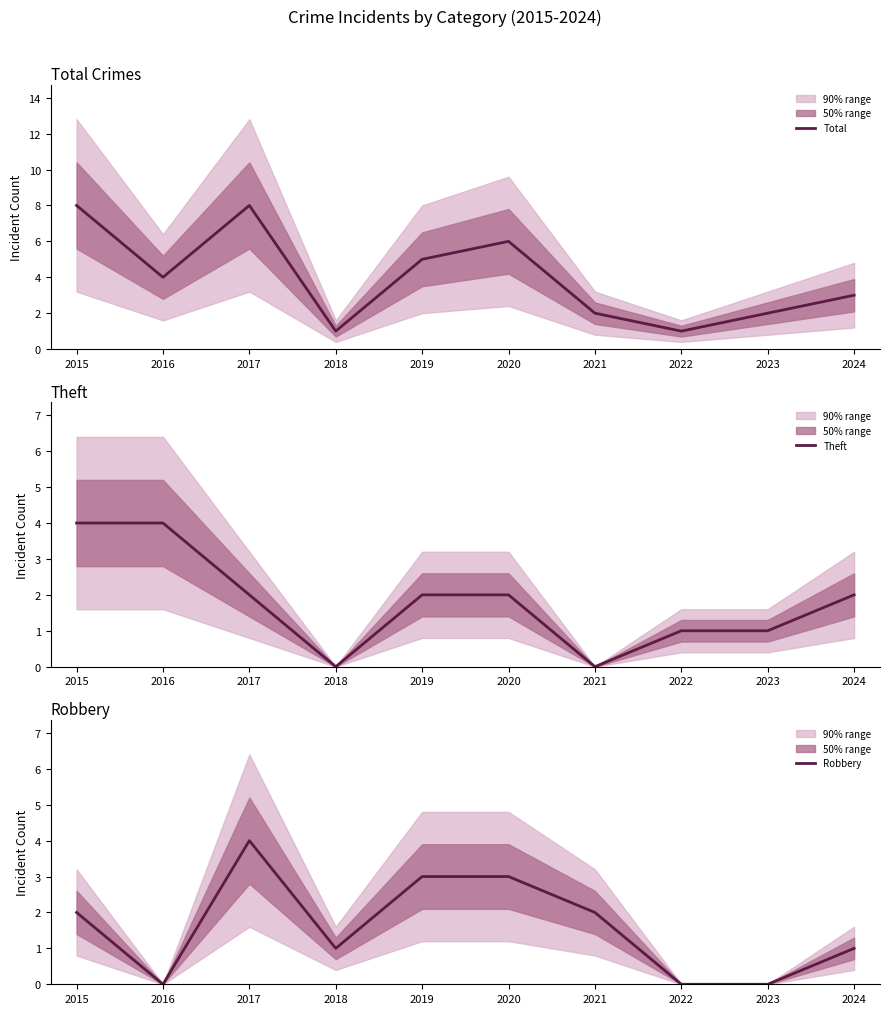

True or false: Robbery has a value of 3 at 2019.

True